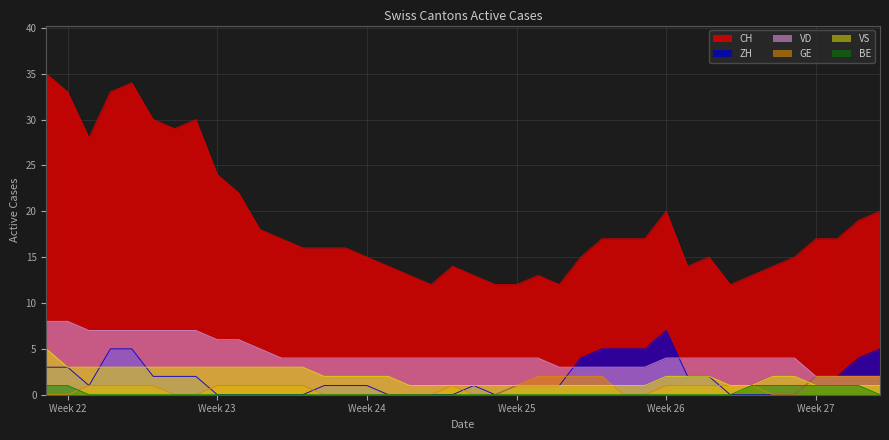

How many data points in VD are above 4?

11